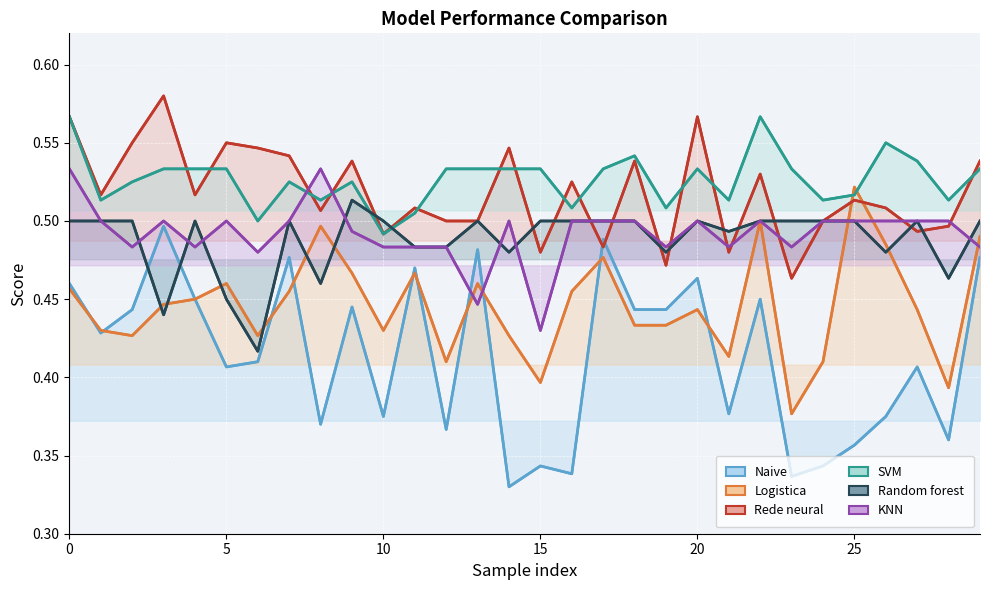

True or false: SVM has more than 1 interior local peaks.

True